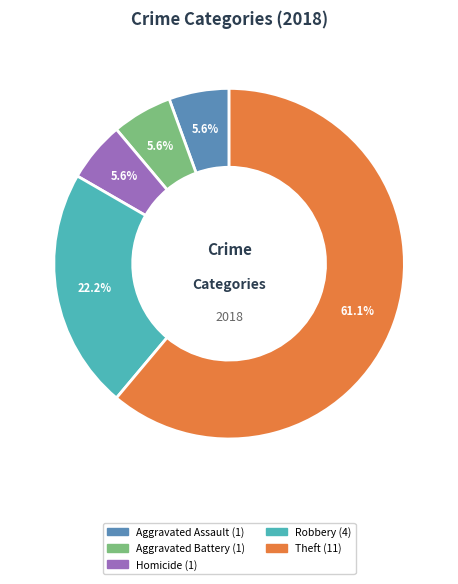

To the nearest percent, what is the average slice percentage?

20%